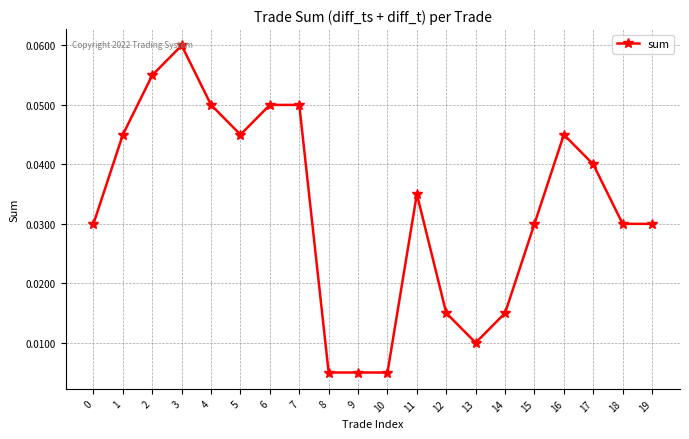

Which has a higher value, 9 or 19?

19